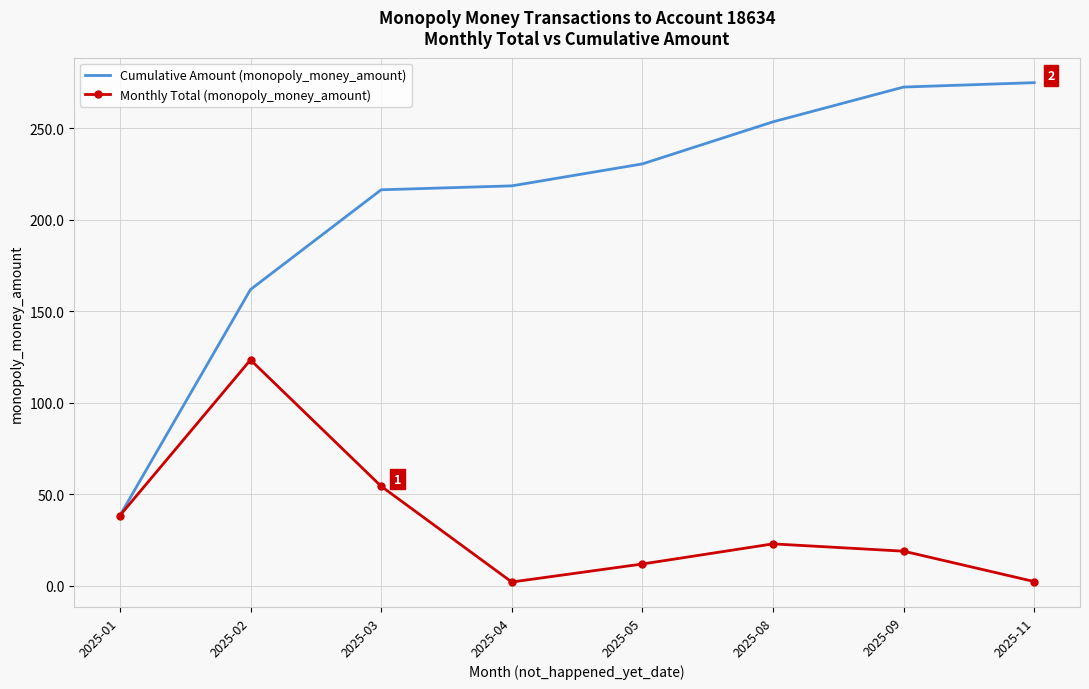

List the series in order of their overall mean, highest first.

Cumulative Amount (monopoly_money_amount), Monthly Total (monopoly_money_amount)